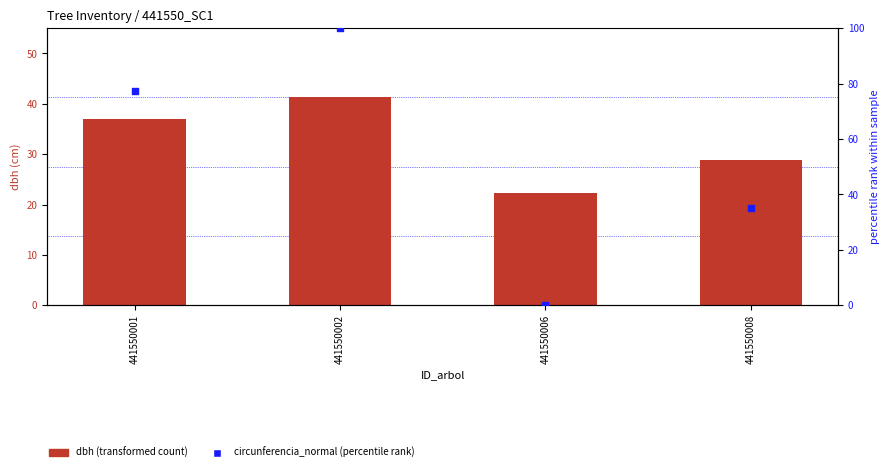

Which series has the largest total across all categories?

circunferencia_normal (percentile rank)